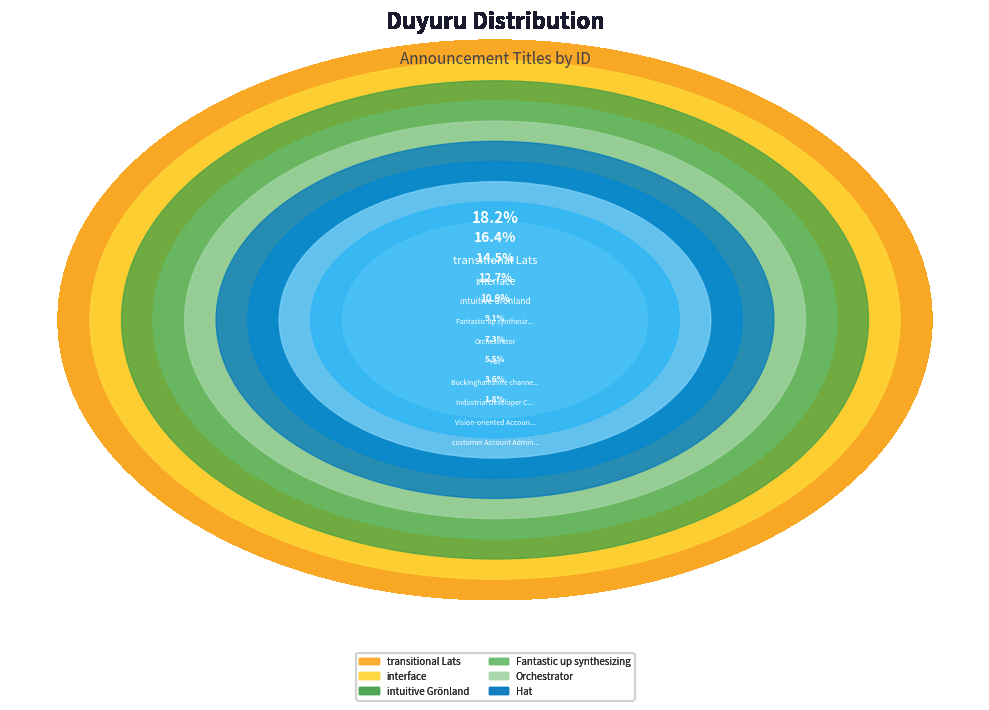

To the nearest percent, what is the average slice percentage?

10%